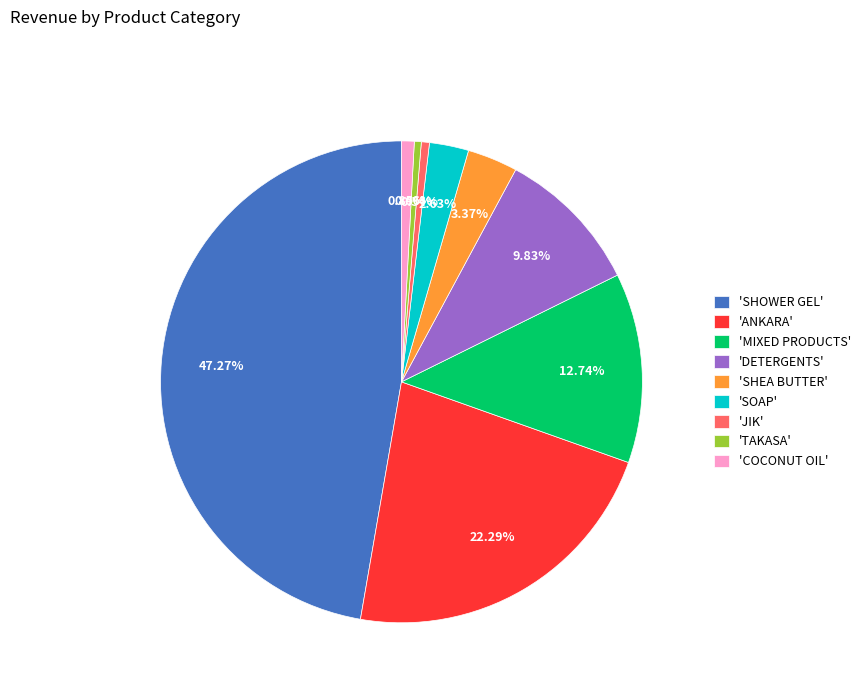

Combined, do 'TAKASA' and 'ANKARA' account for over 50%?

No